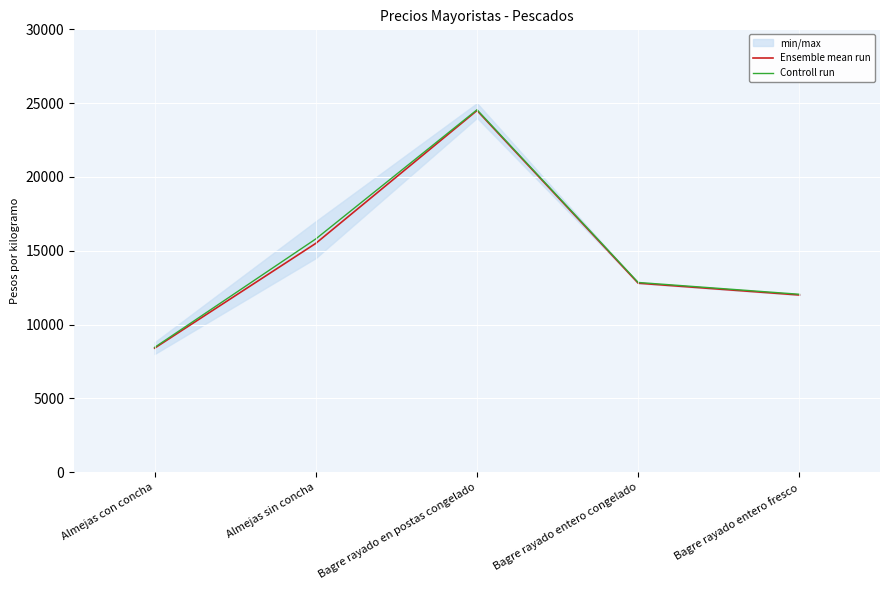

What is the smallest value displayed?

8400